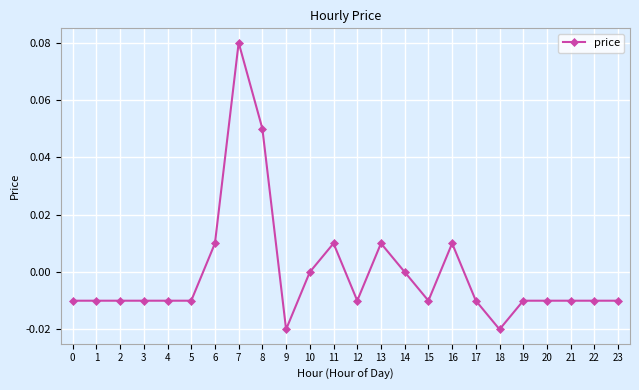

The value at 13 is 0.0. True or false?

True